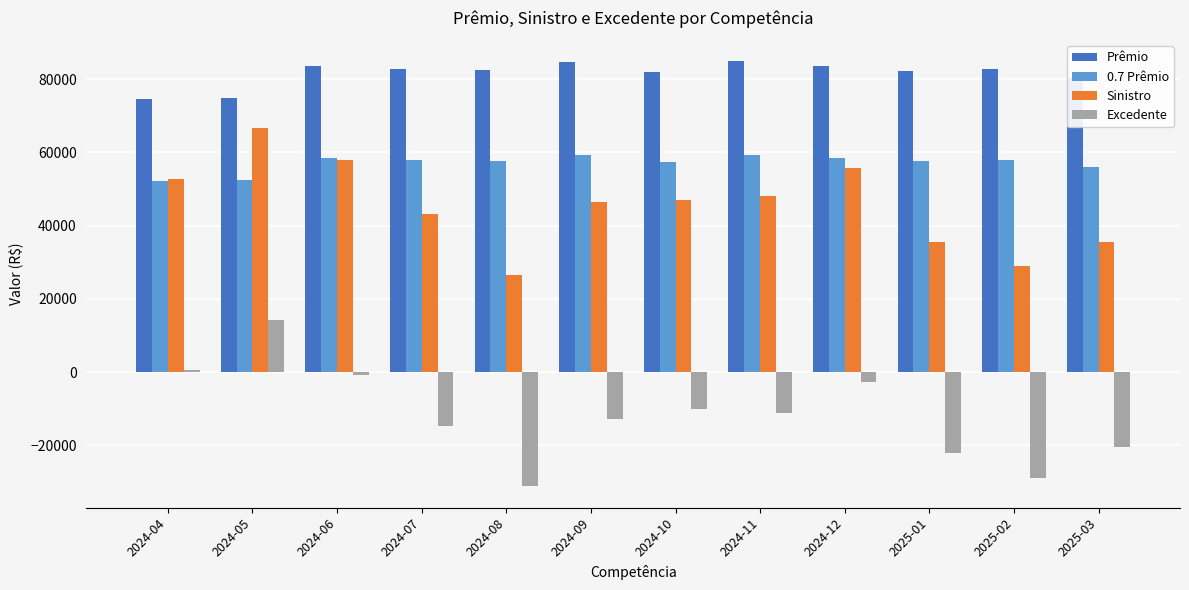

Rank the series by their maximum value, from highest to lowest.

Prêmio, Sinistro, 0.7 Prêmio, Excedente